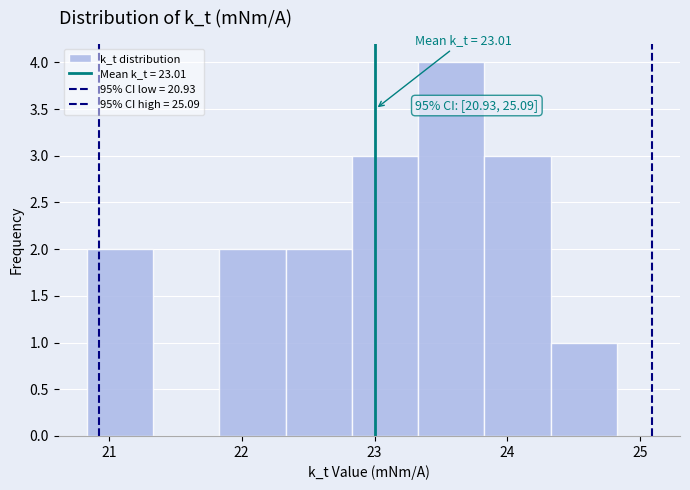

Which range on the x-axis has the tallest bar?

23.3 to 23.8